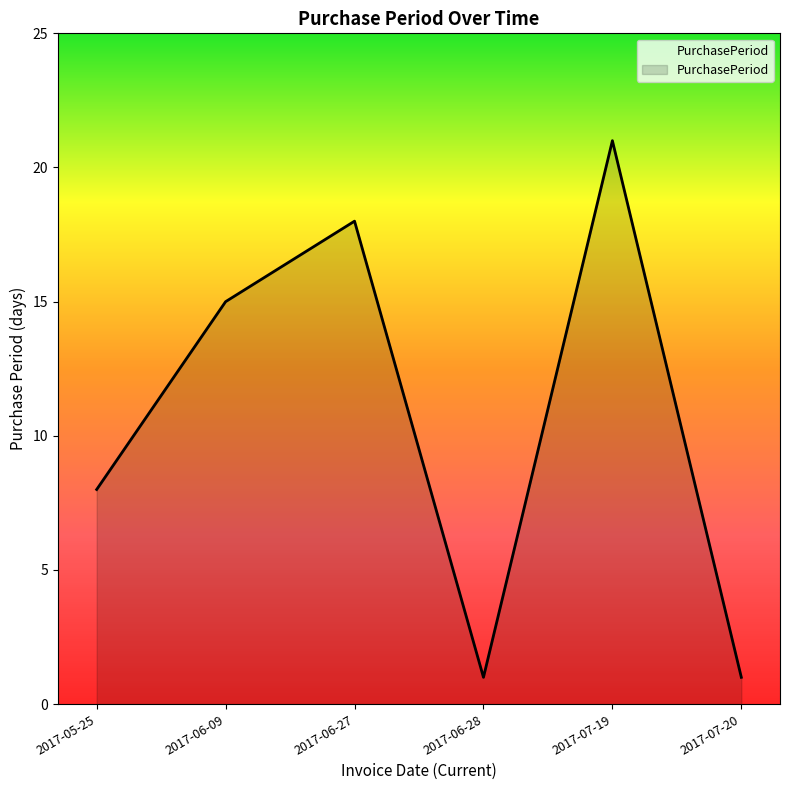

Approximately how many times larger is the value at 2017-07-19 compared to 2017-06-28?

21.0